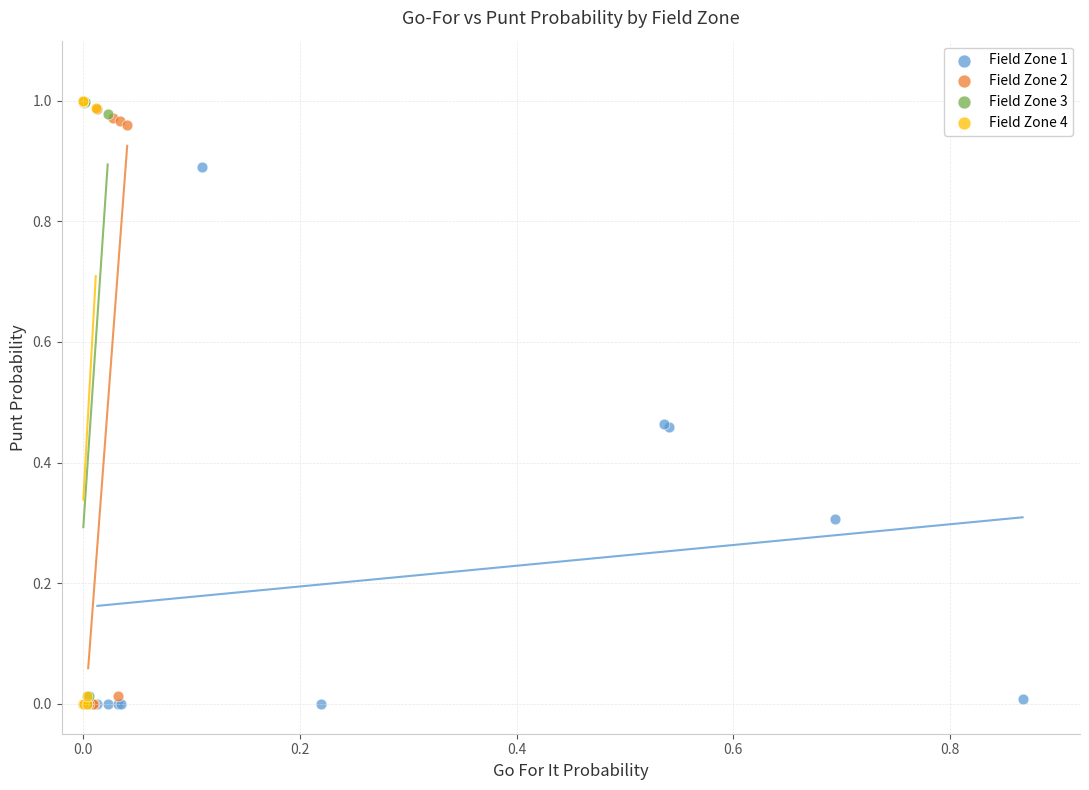

Which series has the widest spread of Y values?

Field Zone 4